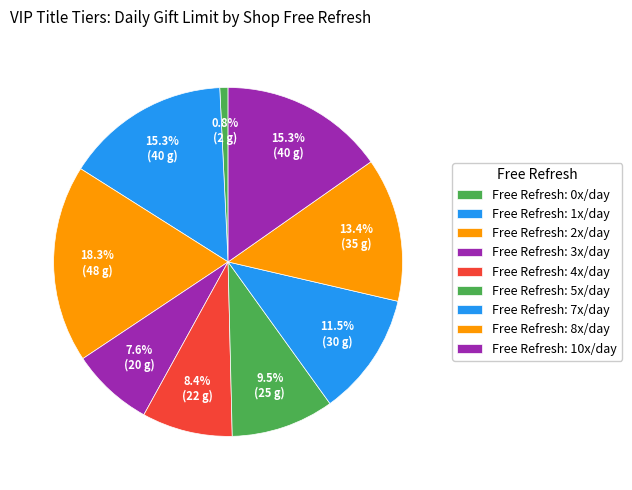

How many segments does this pie chart have?

9